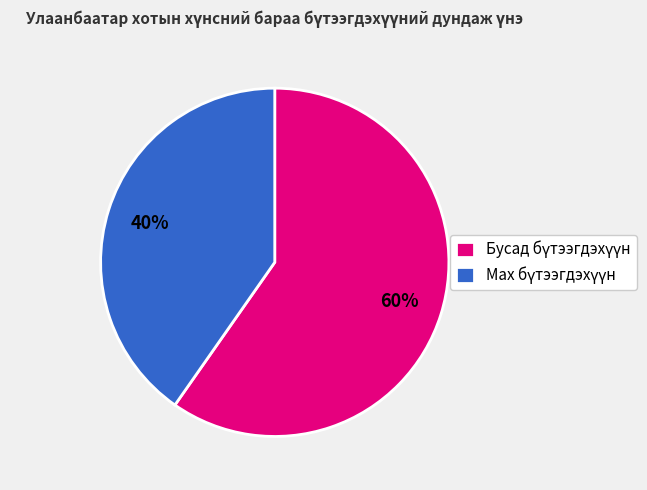

Is there any slice that represents more than half of the pie?

Yes